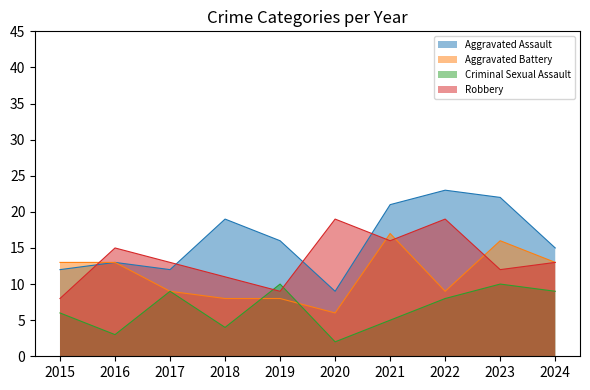

Reading left to right, extract all data points from this chart.

Aggravated Assault: 2015=12	2016=13	2017=12	2018=19	2019=16	2020=9	2021=21	2022=23	2023=22	2024=15
Aggravated Battery: 2015=13	2016=13	2017=9	2018=8	2019=8	2020=6	2021=17	2022=9	2023=16	2024=13
Criminal Sexual Assault: 2015=6	2016=3	2017=9	2018=4	2019=10	2020=2	2021=5	2022=8	2023=10	2024=9
Robbery: 2015=8	2016=15	2017=13	2018=11	2019=9	2020=19	2021=16	2022=19	2023=12	2024=13